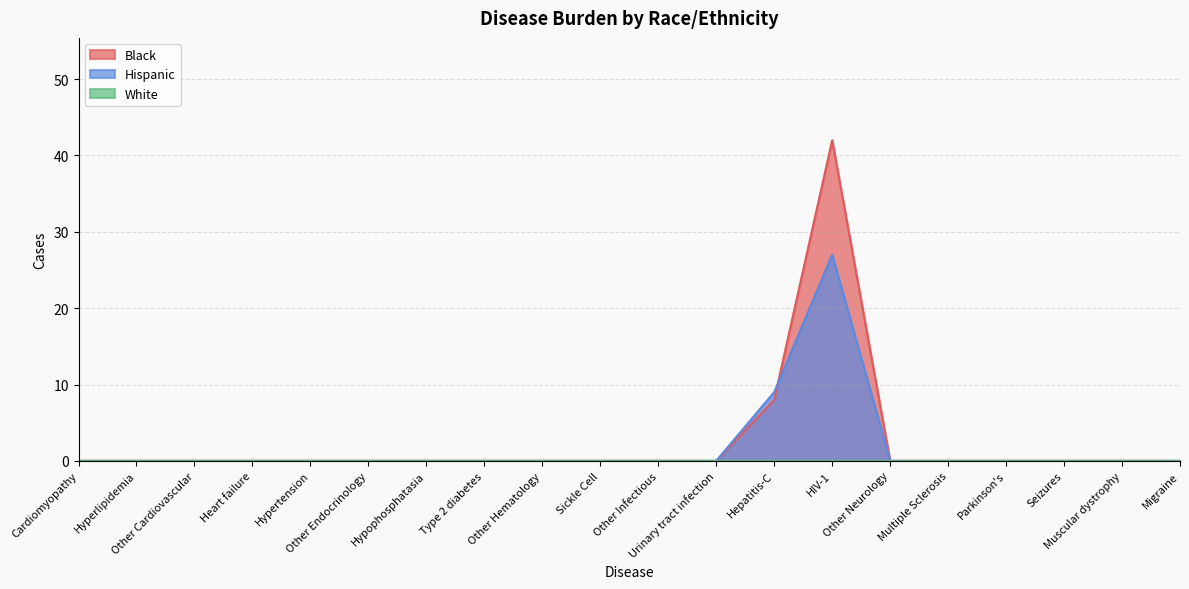

True or false: Black has more than 1 points higher than both neighbors.

False